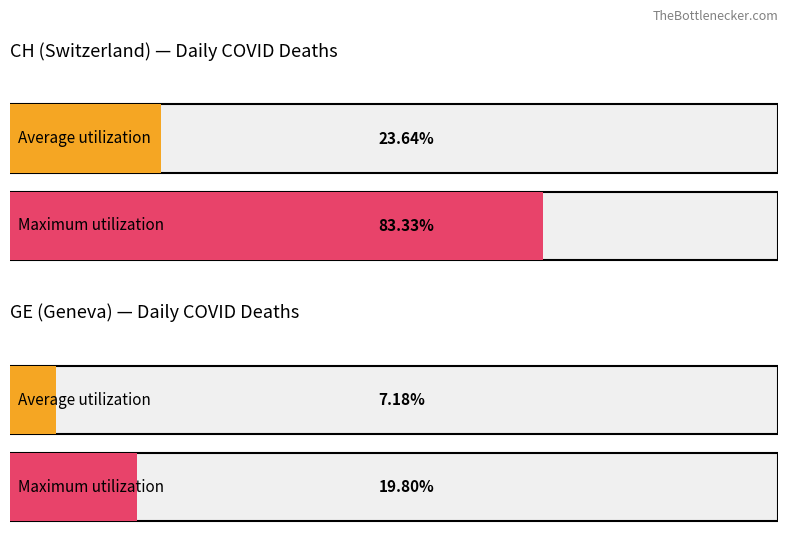

Does the chart contain any negative values?

No